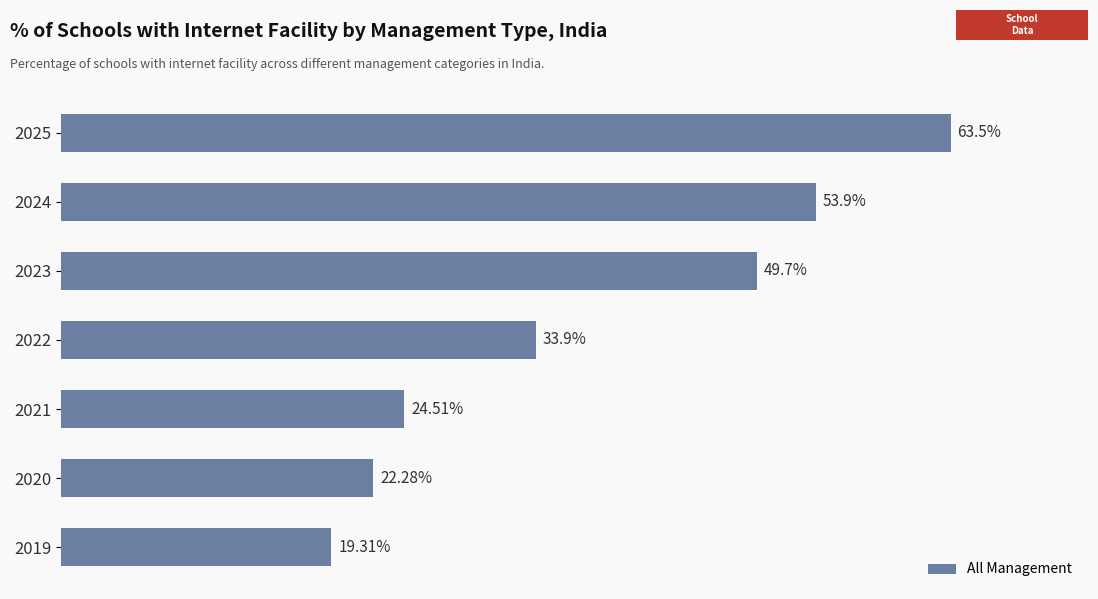

Does the chart contain any negative values?

No